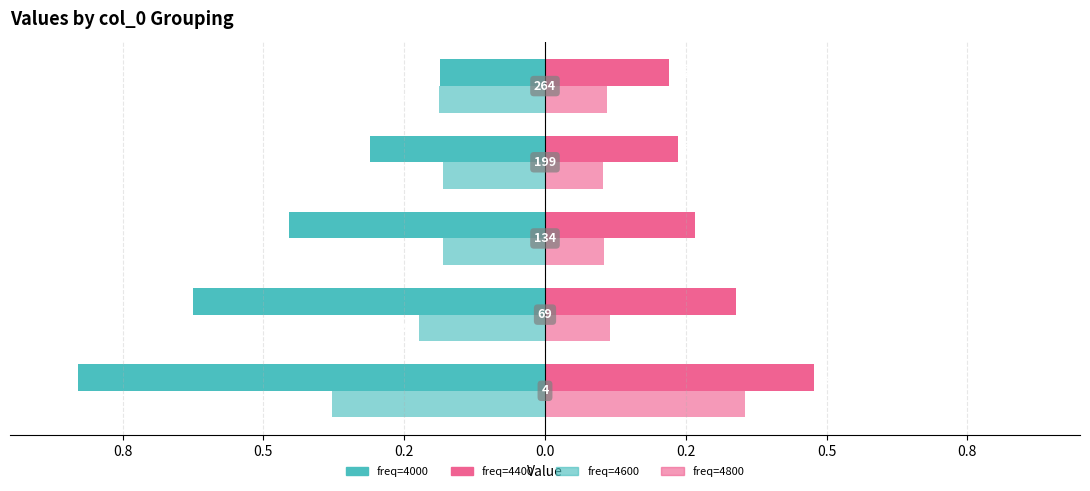

Reading right to left, list all the values displayed in this chart.

4000: 264=-0.2	199=-0.3	134=-0.5	69=-0.6	4=-0.8
4400: 264=0.2	199=0.2	134=0.3	69=0.3	4=0.5
4600: 264=-0.2	199=-0.2	134=-0.2	69=-0.2	4=-0.4
4800: 264=0.1	199=0.1	134=0.1	69=0.1	4=0.4